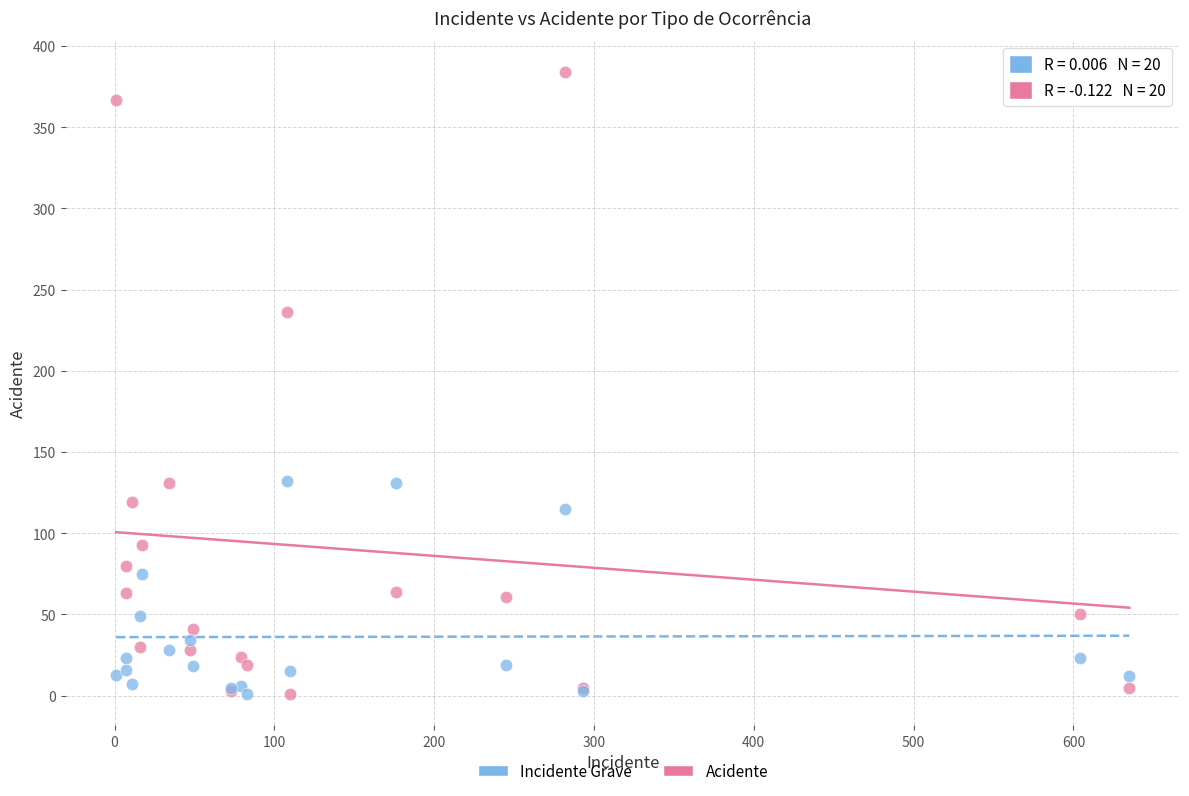

What is the X range (max minus min) for the scatter plot?

634